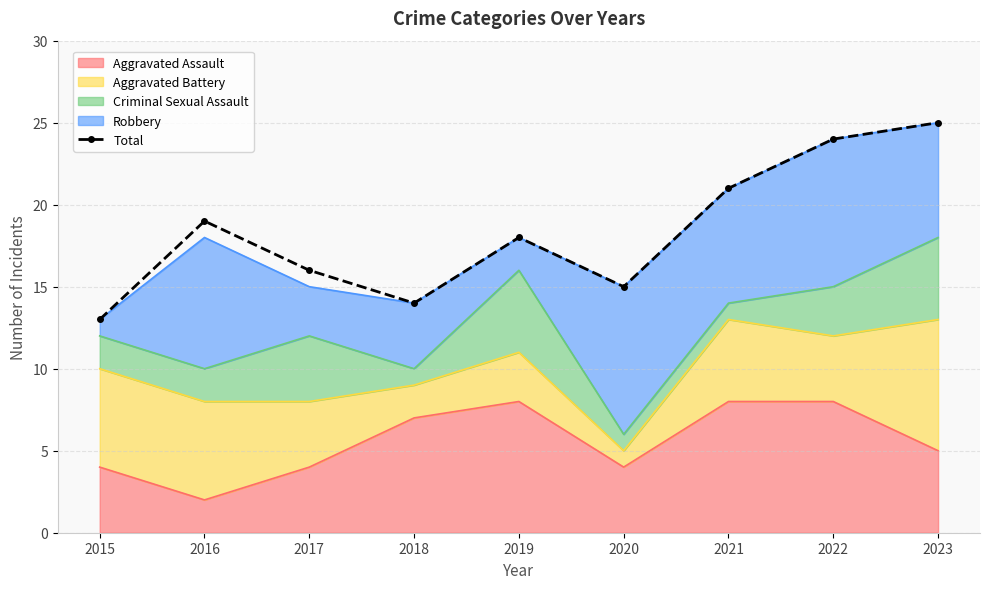

What is the ratio of the value at 2021 to the value at 2018?

1.5